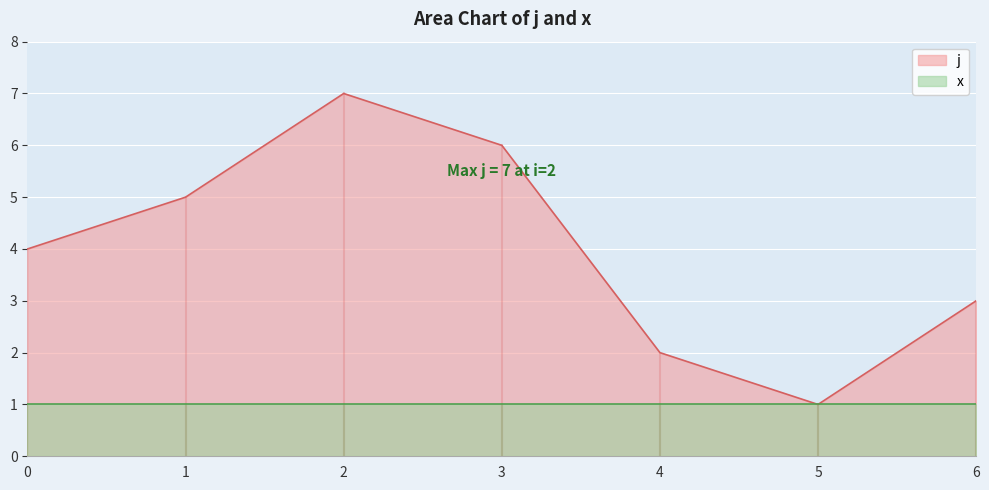

Between 2 and 1, which is larger?

2